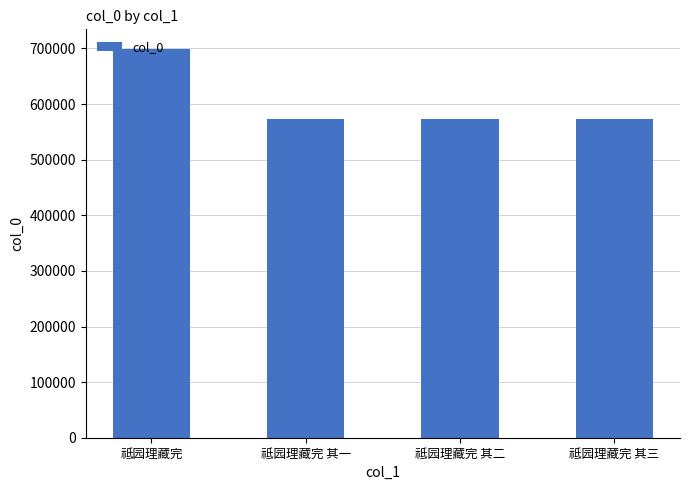

How many values are below 573076?

2